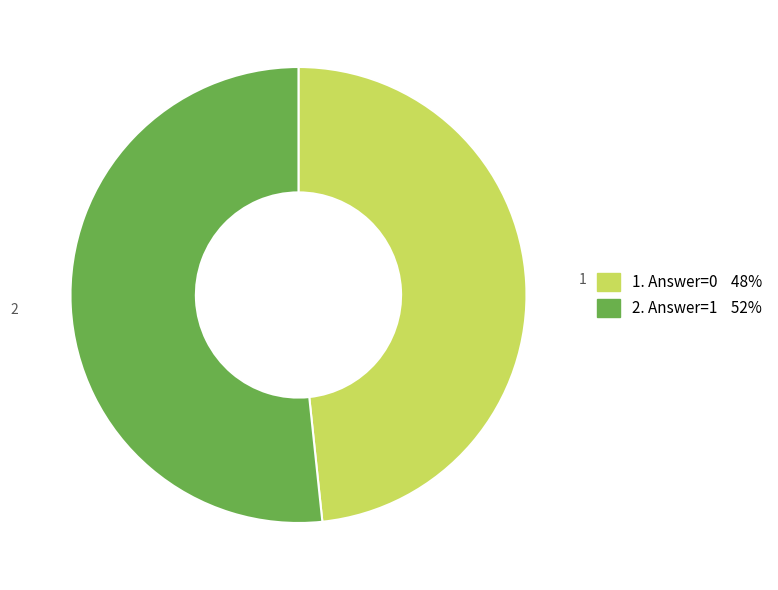

Is there a majority slice in this chart?

Yes